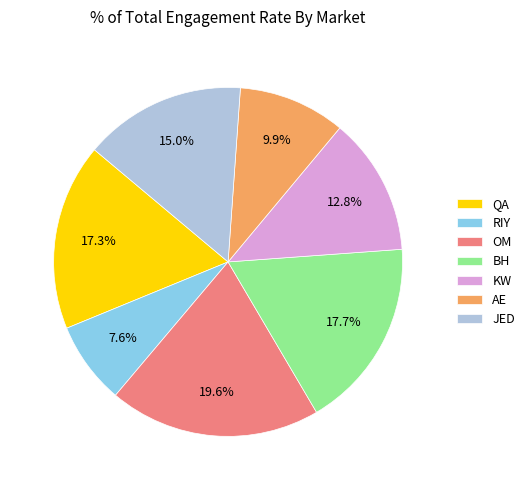

Which slice is the largest?

OM